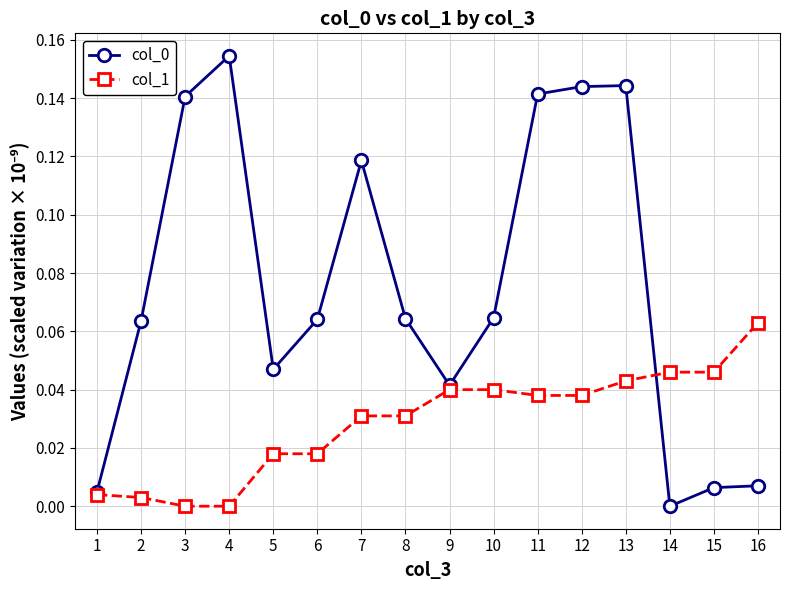

The value of col_1 at 4 is 0.0. True or false?

True